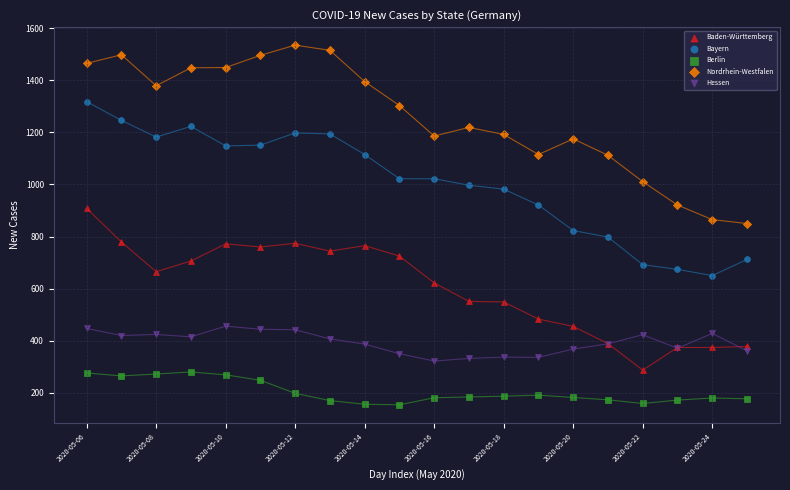

Which series has the largest Y range (max minus min)?

Nordrhein-Westfalen